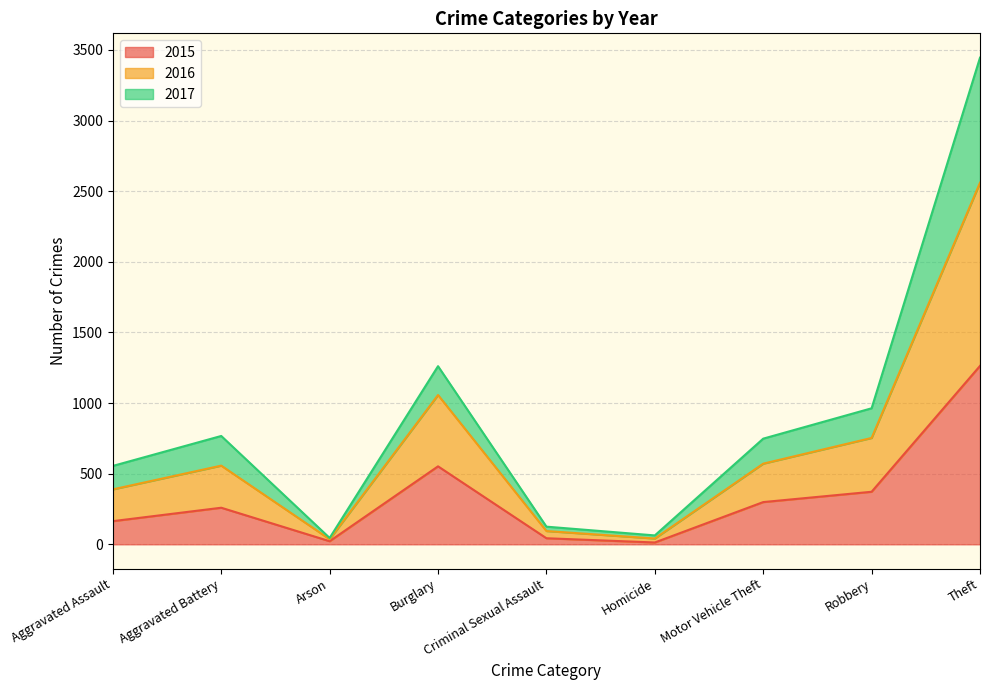

At how many categories does at least one series exceed 2091?

1